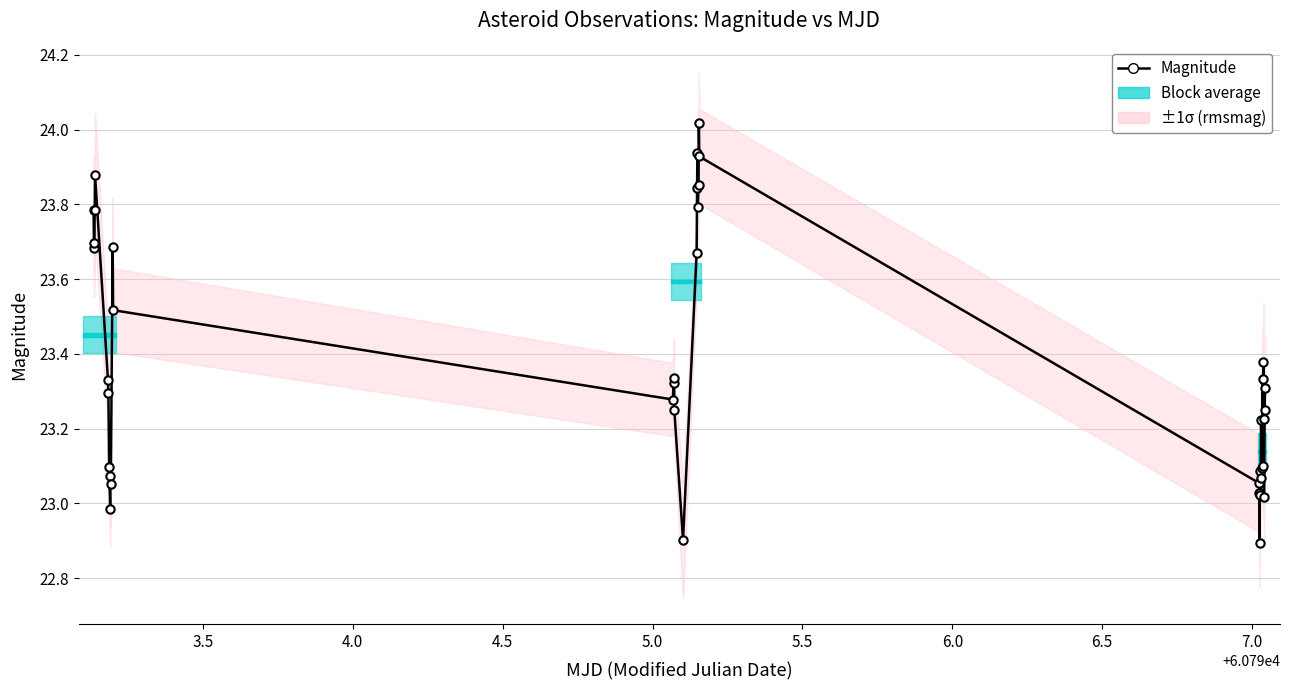

What is the value of the 23rd point from the left?

23.9